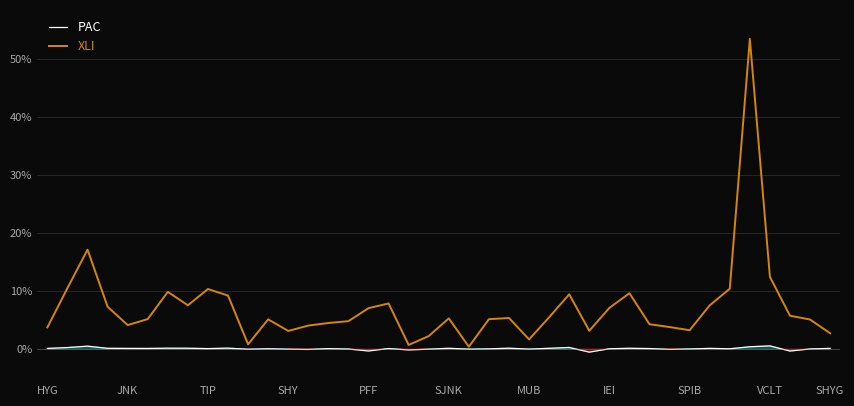

Which series has the largest range (max minus min)?

XLI